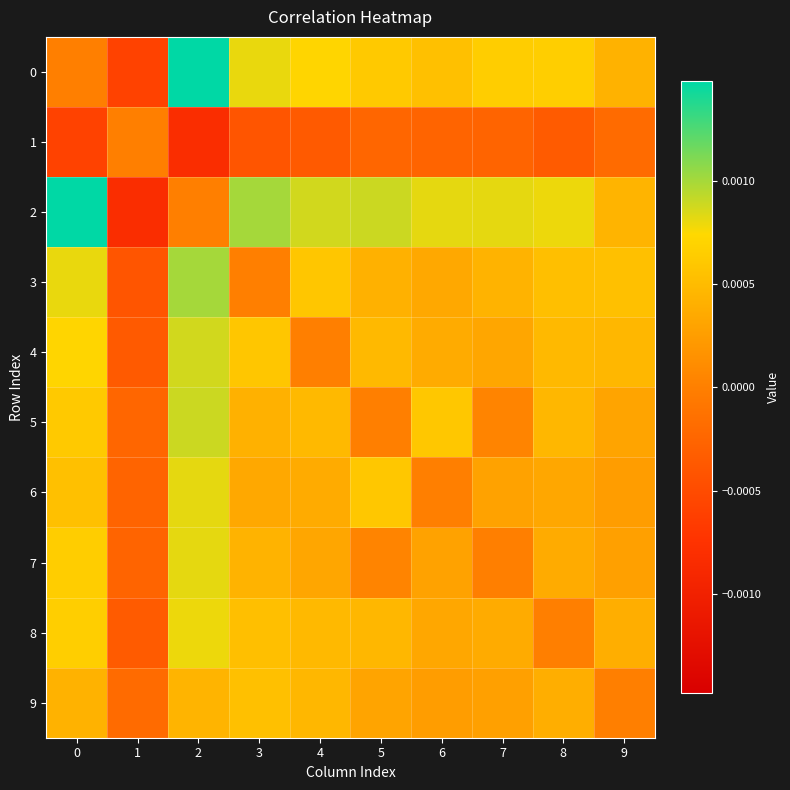

How many data points does each series have?

10